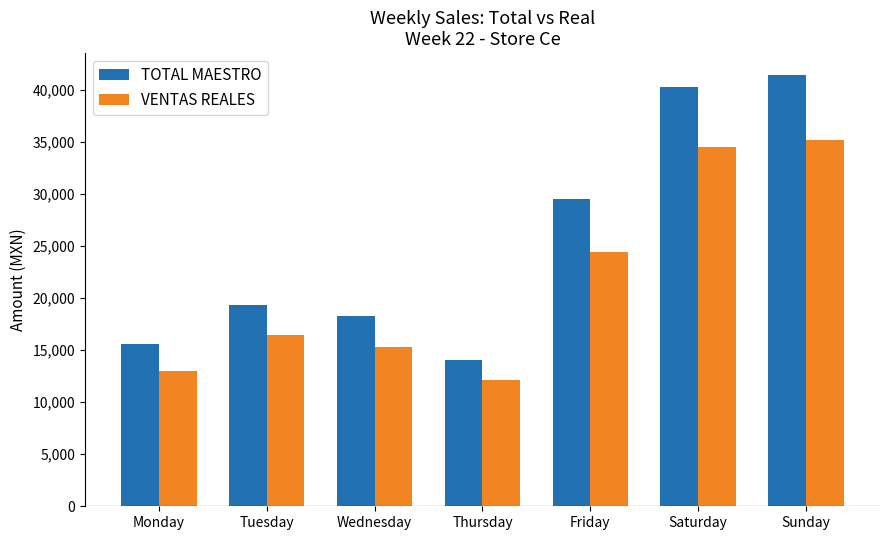

Which category has the highest value across all series?

Sunday